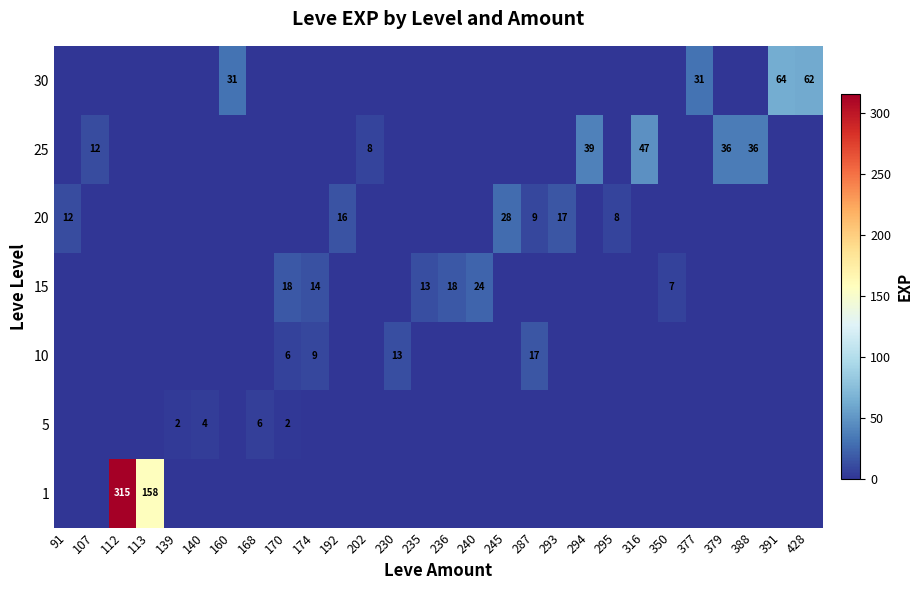

List the labels in order of 1 value, largest first.

112, 113, 91, 107, 139, 140, 160, 168, 170, 174, 192, 202, 230, 235, 236, 240, 245, 287, 293, 294, 295, 316, 350, 377, 379, 388, 391, 428